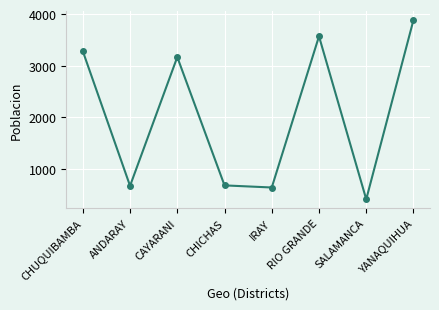

Where is the first local maximum?

CAYARANI